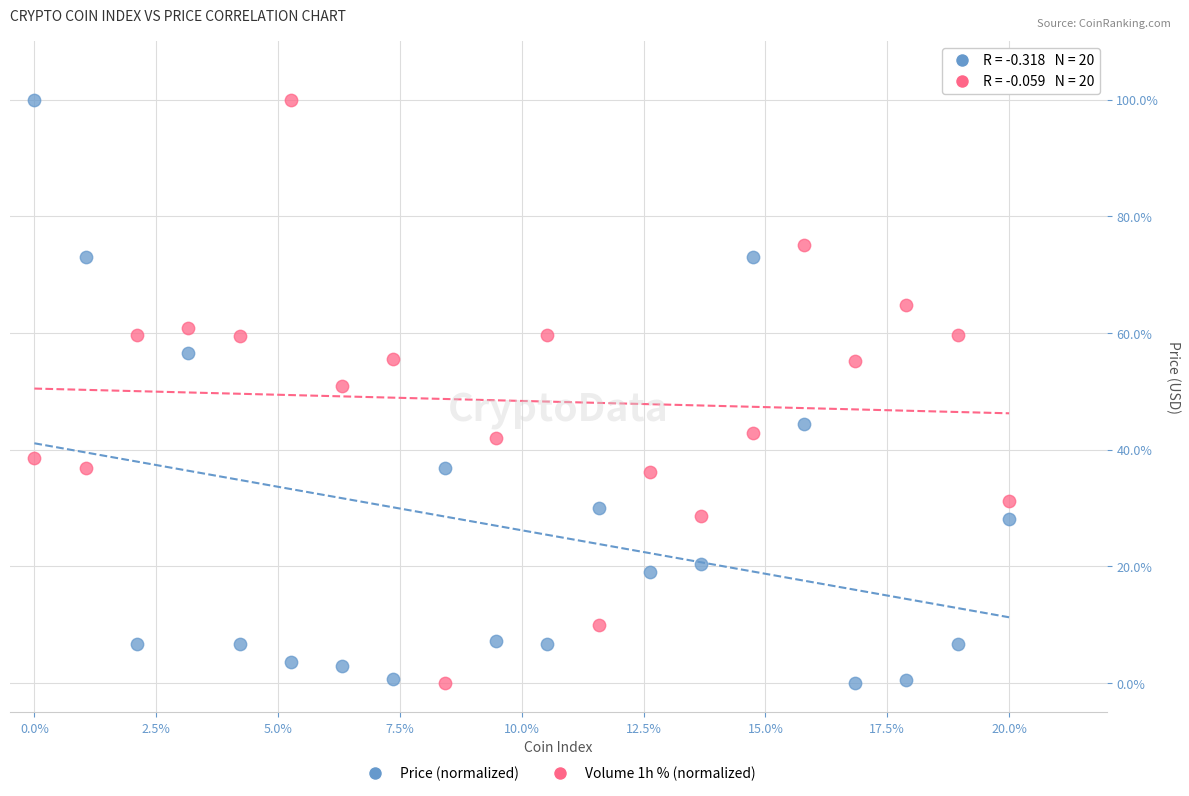

Across all data points, what is the range of Y values (max minus min)?

100.0